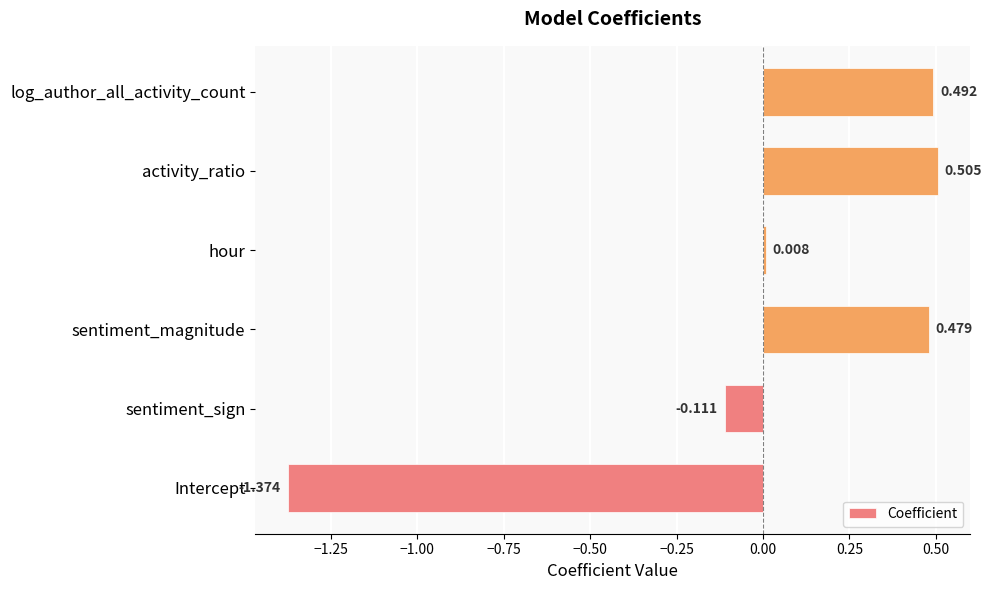

Rank the categories by value from lowest to highest.

Intercept, sentiment_sign, hour, sentiment_magnitude, log_author_all_activity_count, activity_ratio